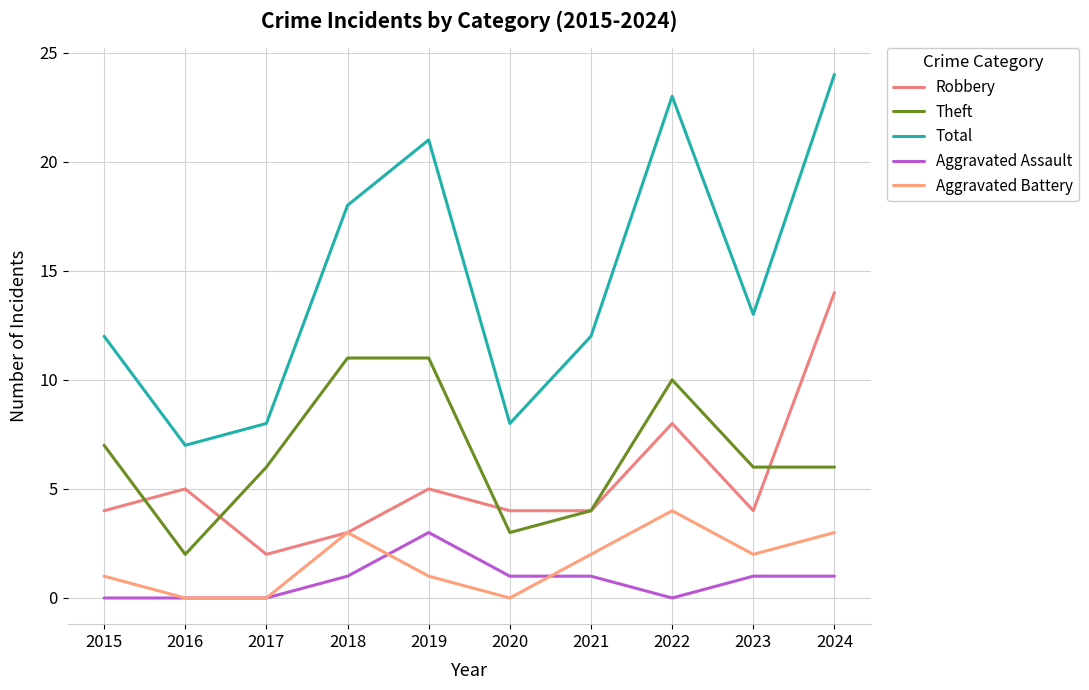

At which category is the sum across all series the highest?

2024